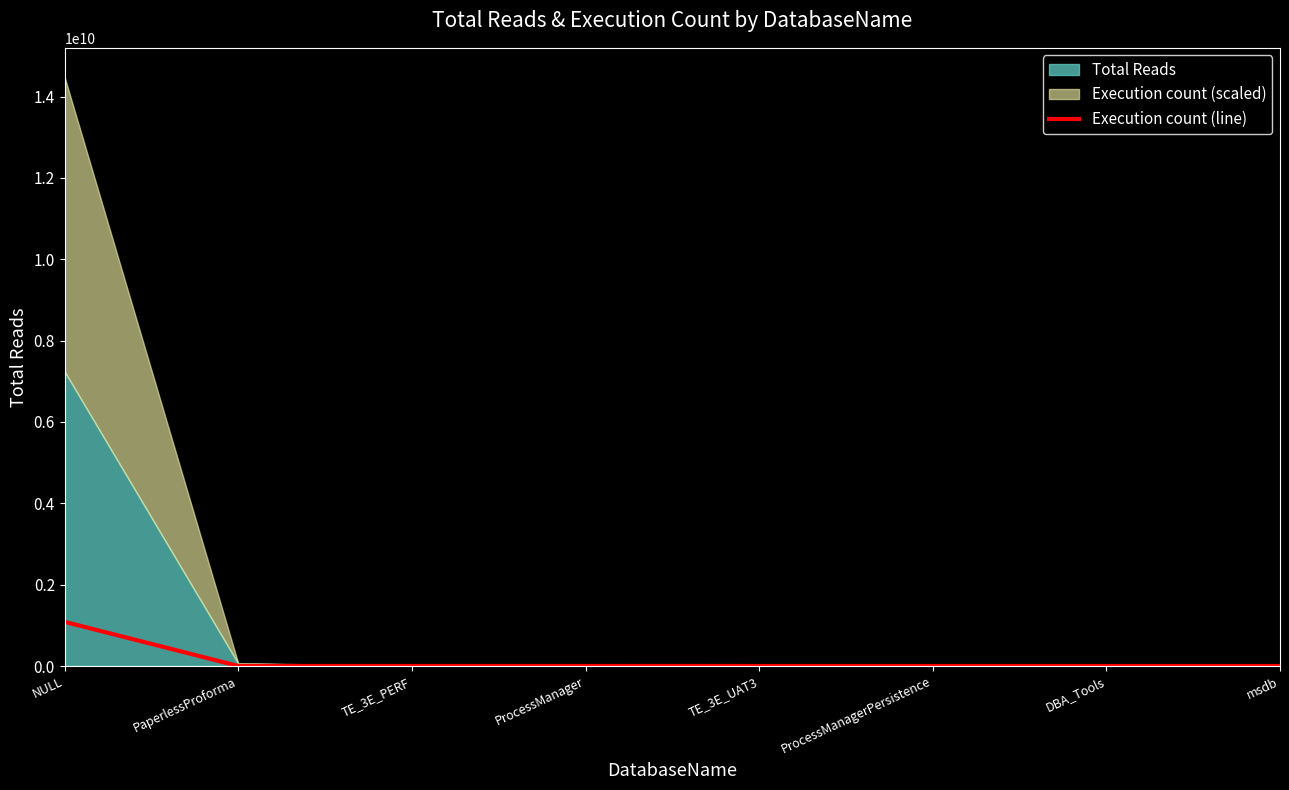

How many categories are shown in the chart?

8